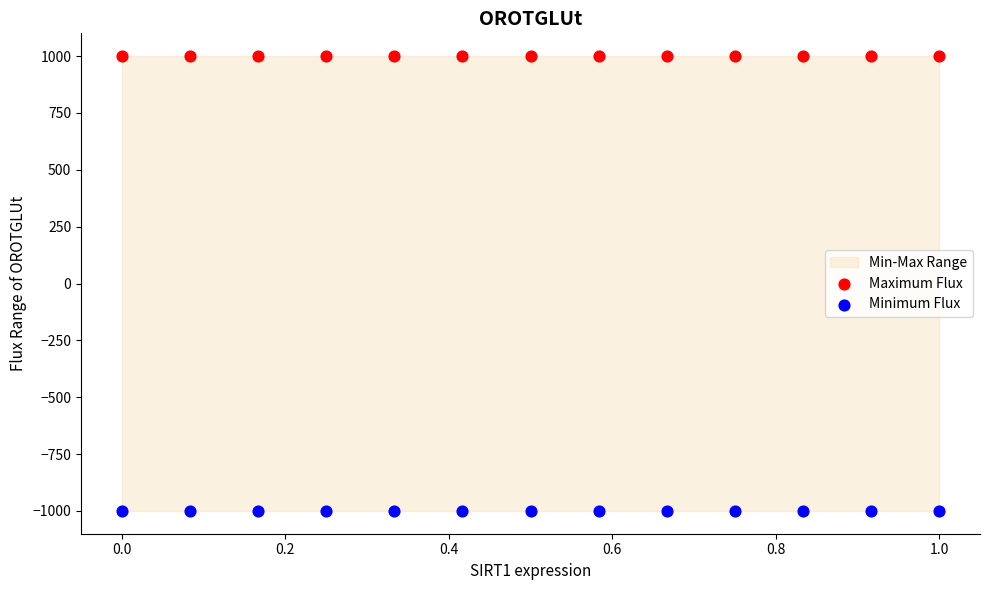

Which series contains the highest Y value?

Maximum Flux